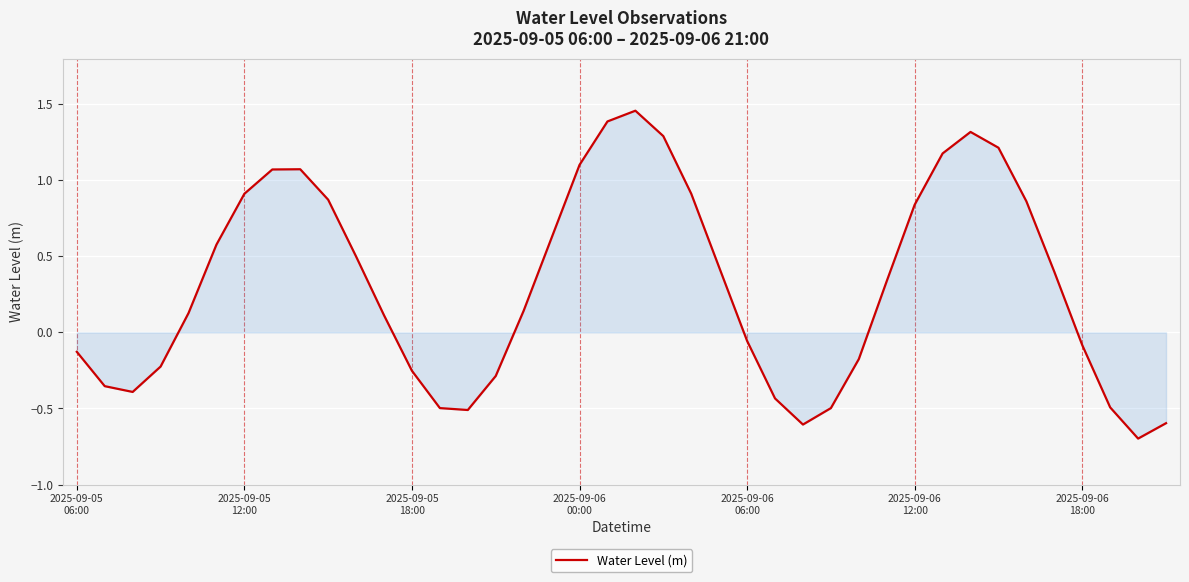

How many categories are shown in the chart?

40